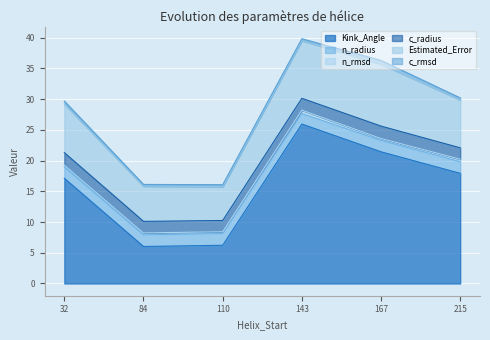

List the labels in order of n_rmsd value, largest first.

143, 215, 84, 167, 32, 110